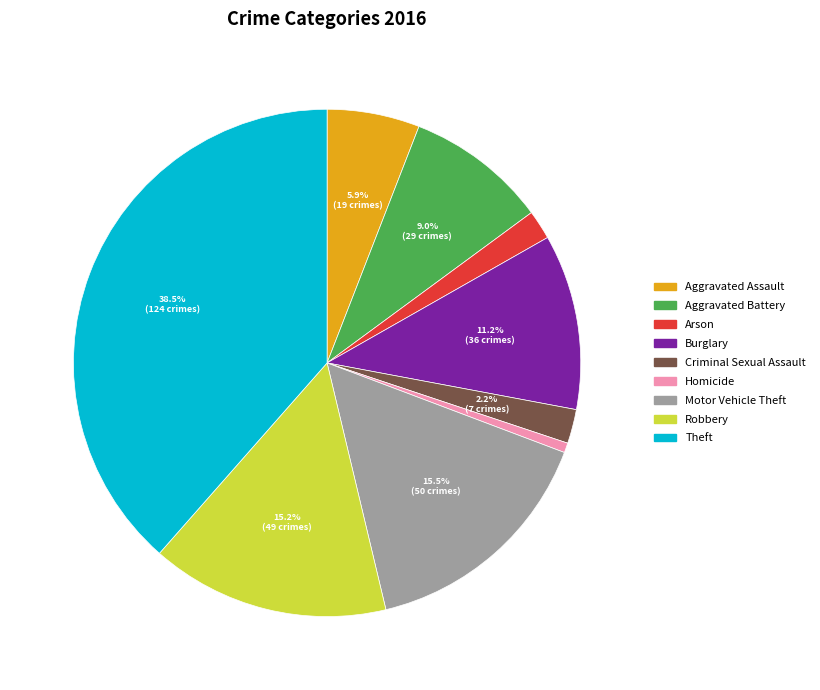

Does Criminal Sexual Assault account for over 50% of the chart?

No